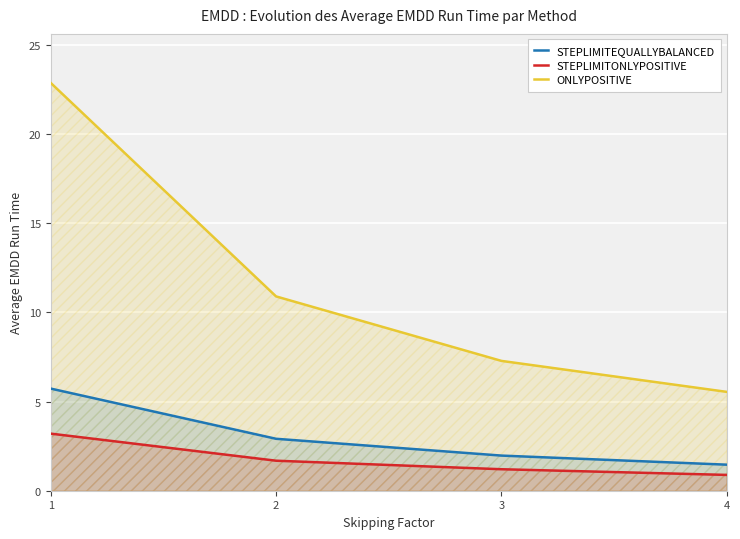

Reading left to right, what are all the values shown in this chart?

STEPLIMITEQUALLYBALANCED: 5.7	2.9	2.0	1.5
STEPLIMITONLYPOSITIVE: 3.2	1.7	1.2	0.9
ONLYPOSITIVE: 22.9	10.9	7.3	5.5